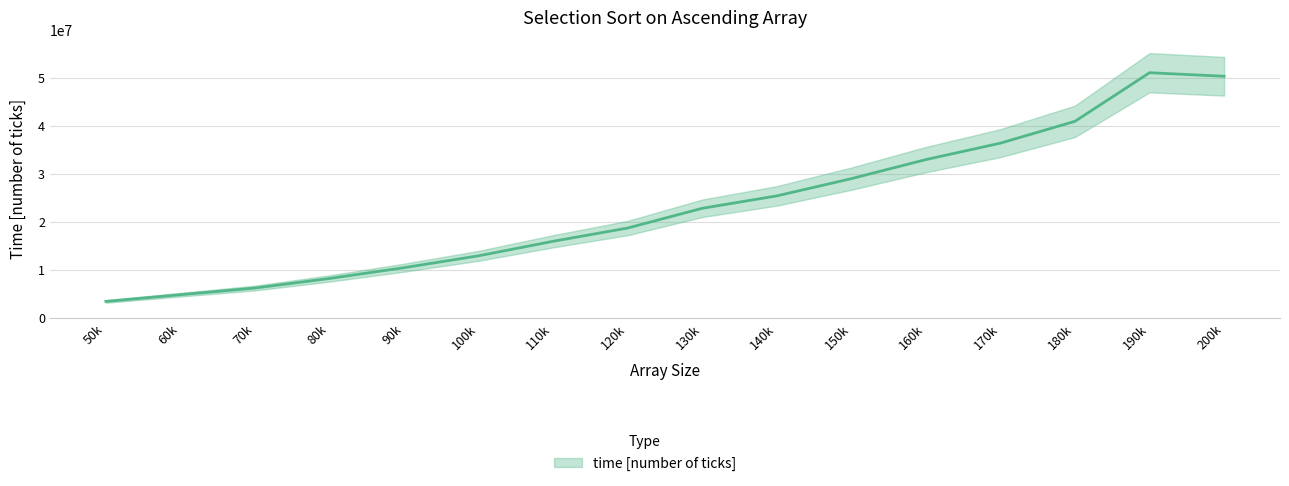

Which category has the lowest value across all series?

50k